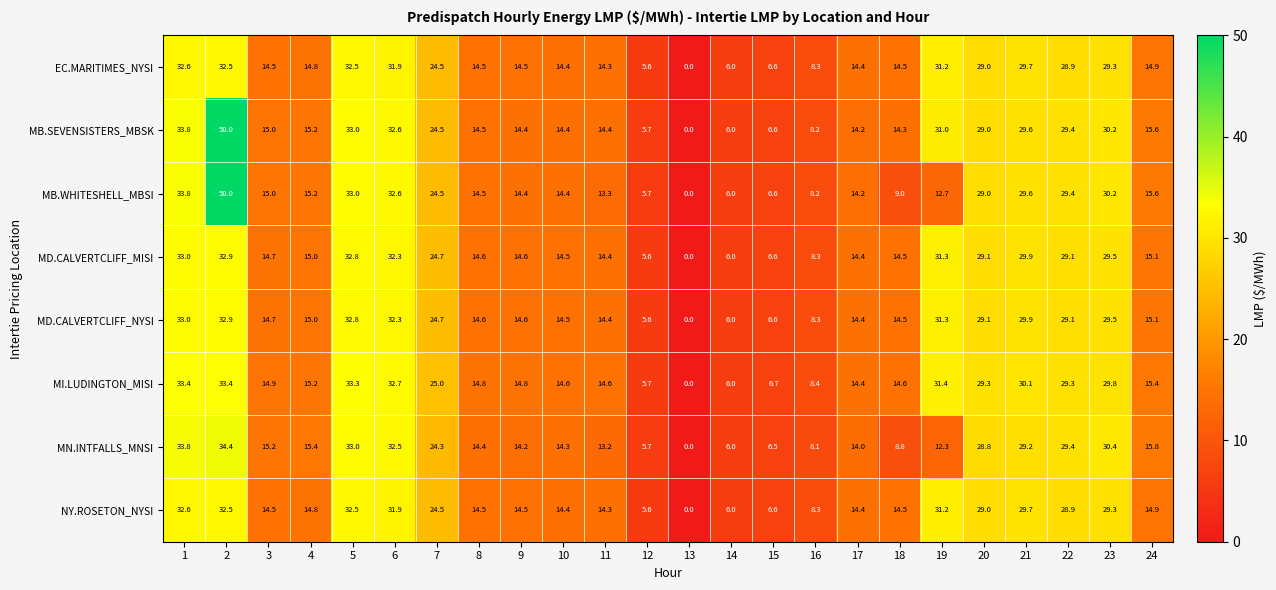

What is the total value across all series at 15?

52.8